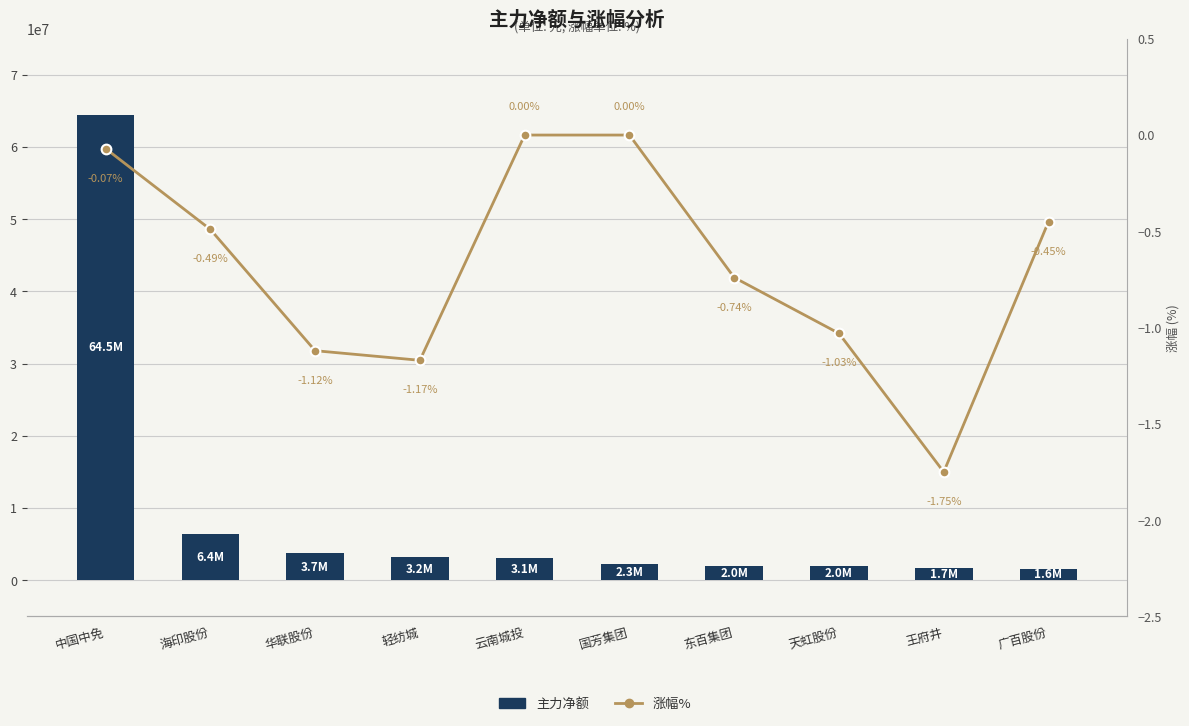

Does the chart contain any negative values?

Yes